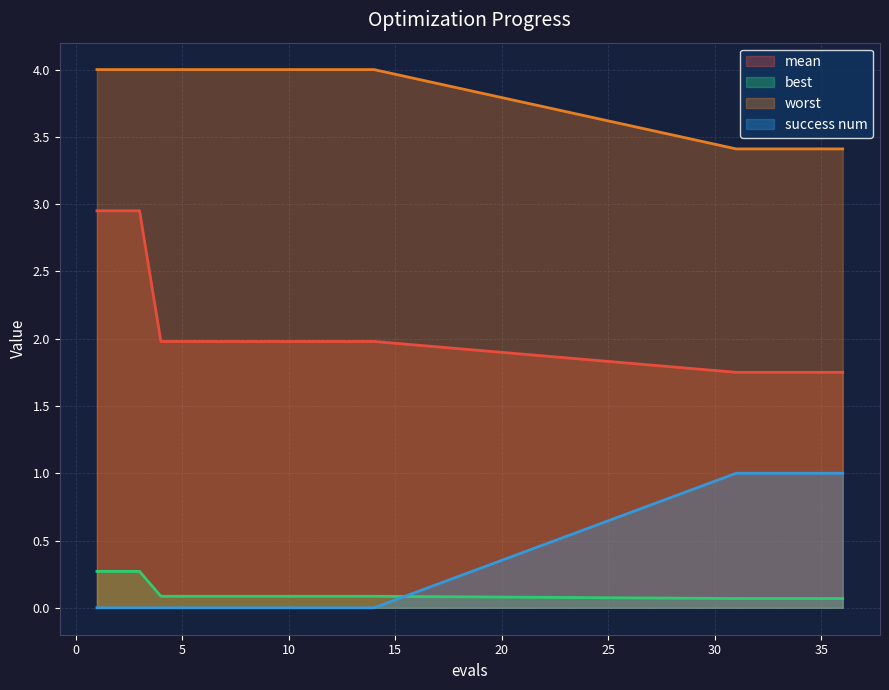

Between 34 and 11, which is larger?

11